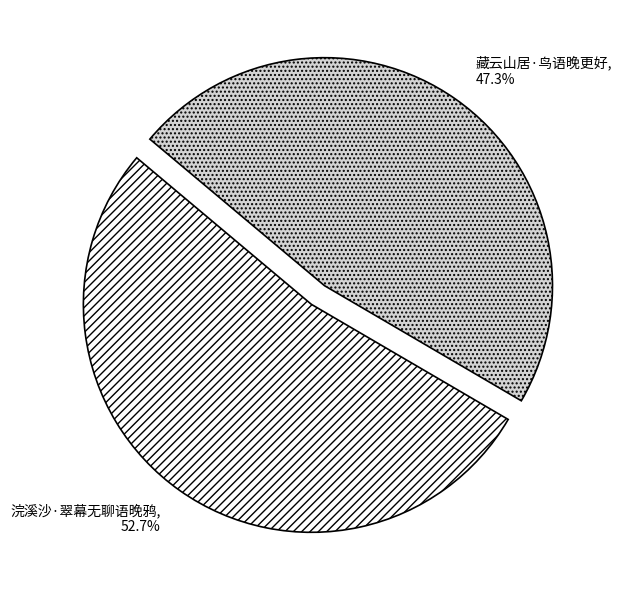

Which slice is the largest?

浣溪沙·翠幕无聊语晚鸦